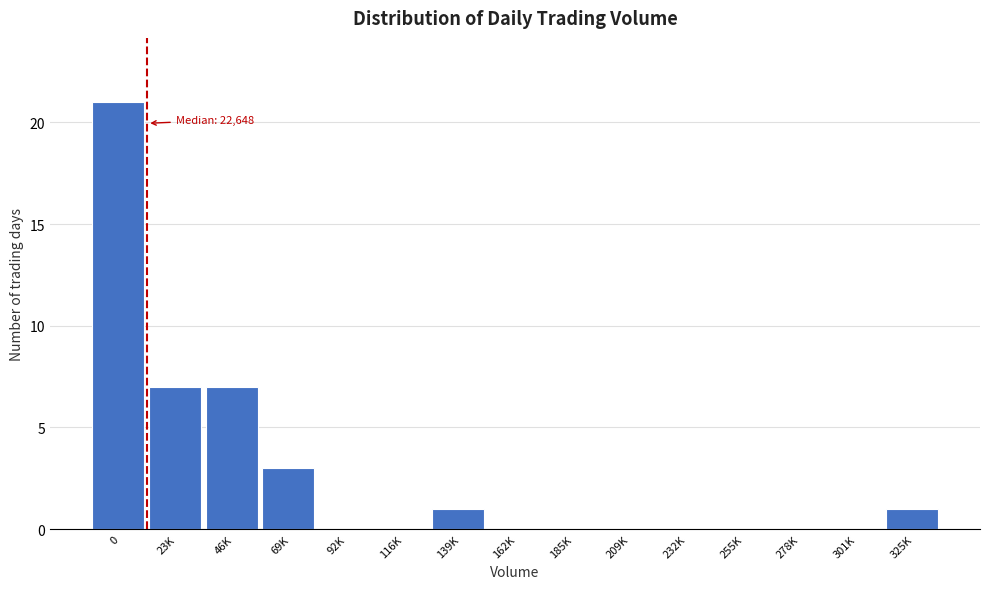

Reading right to left, list all the values displayed in this chart.

325K=1	301K=0	278K=0	255K=0	232K=0	209K=0	185K=0	162K=0	139K=1	116K=0	92K=0	69K=3	46K=7	23K=7	0=21